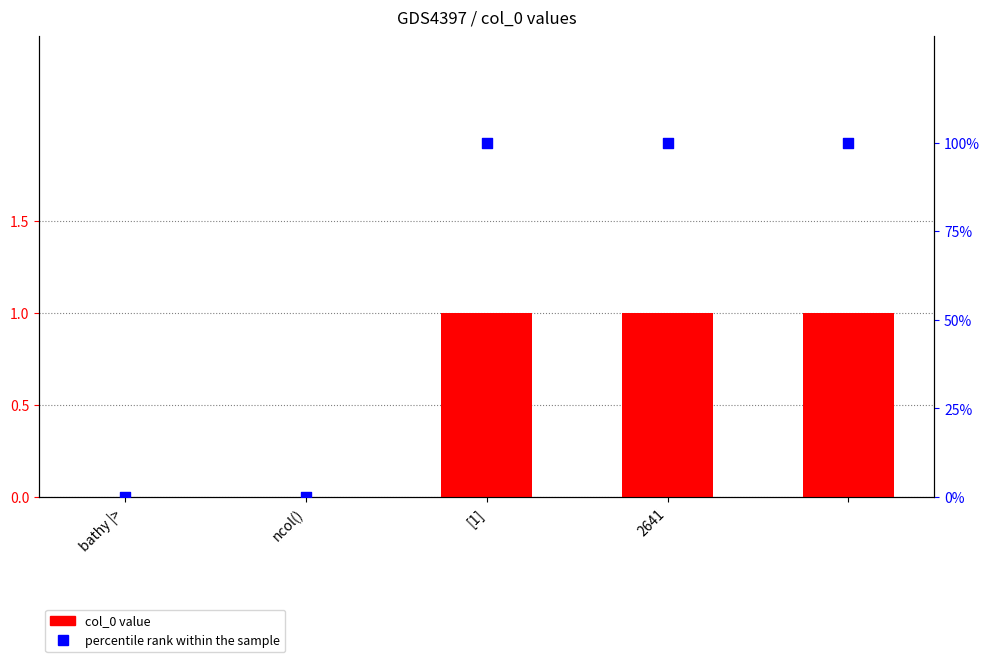

Is the value of percentile rank within the sample at ncol() greater than the value of col_0 at bathy |>?

No